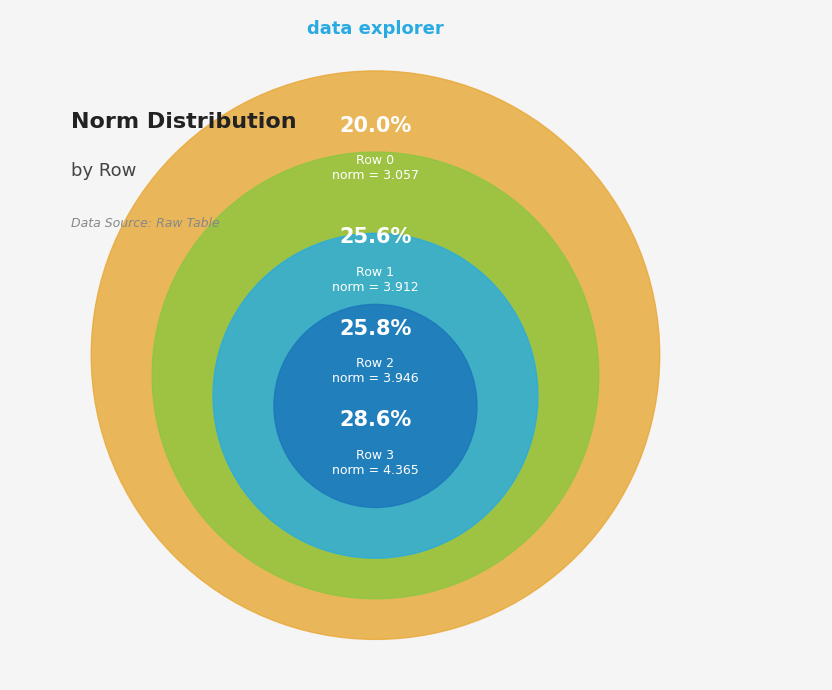

To the nearest percent, what percentage of the pie is Row 0?

20%